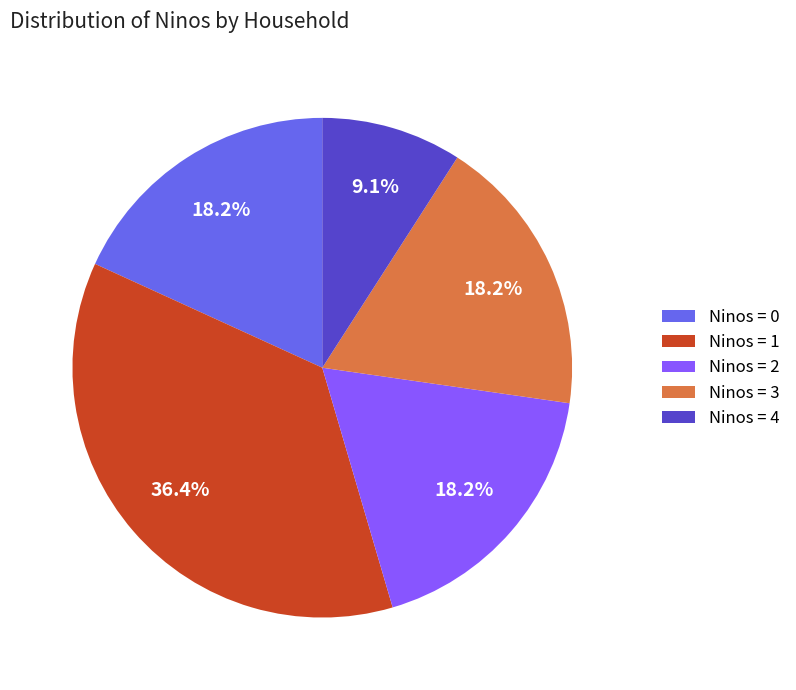

Does any single category account for the majority?

No